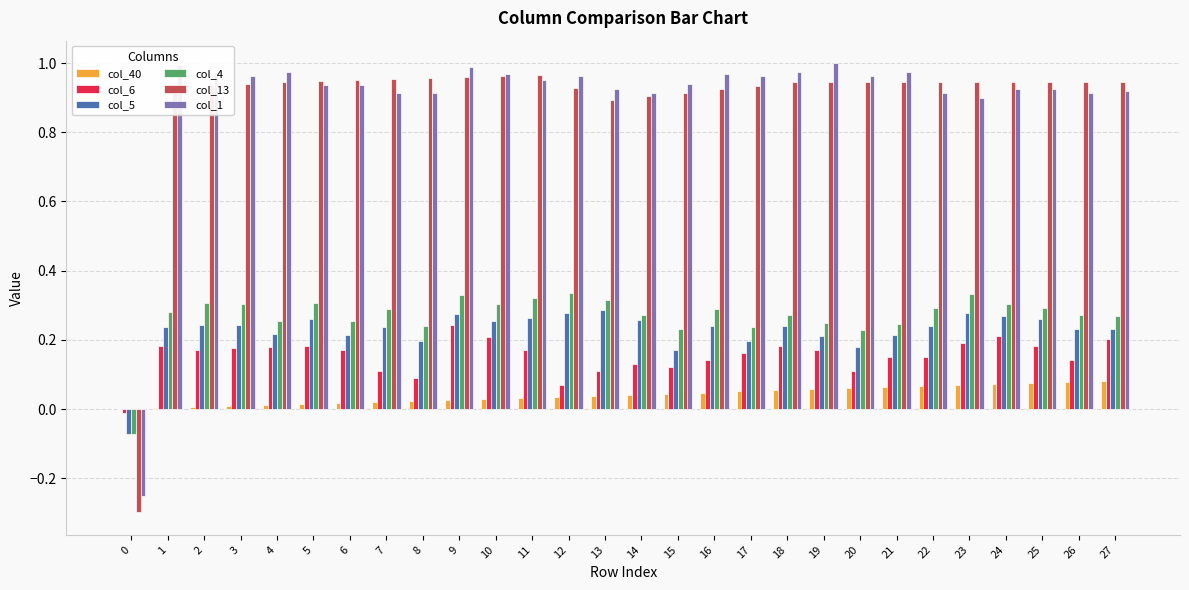

Is the value of col_4 at 24 greater than the value of col_6 at 20?

Yes